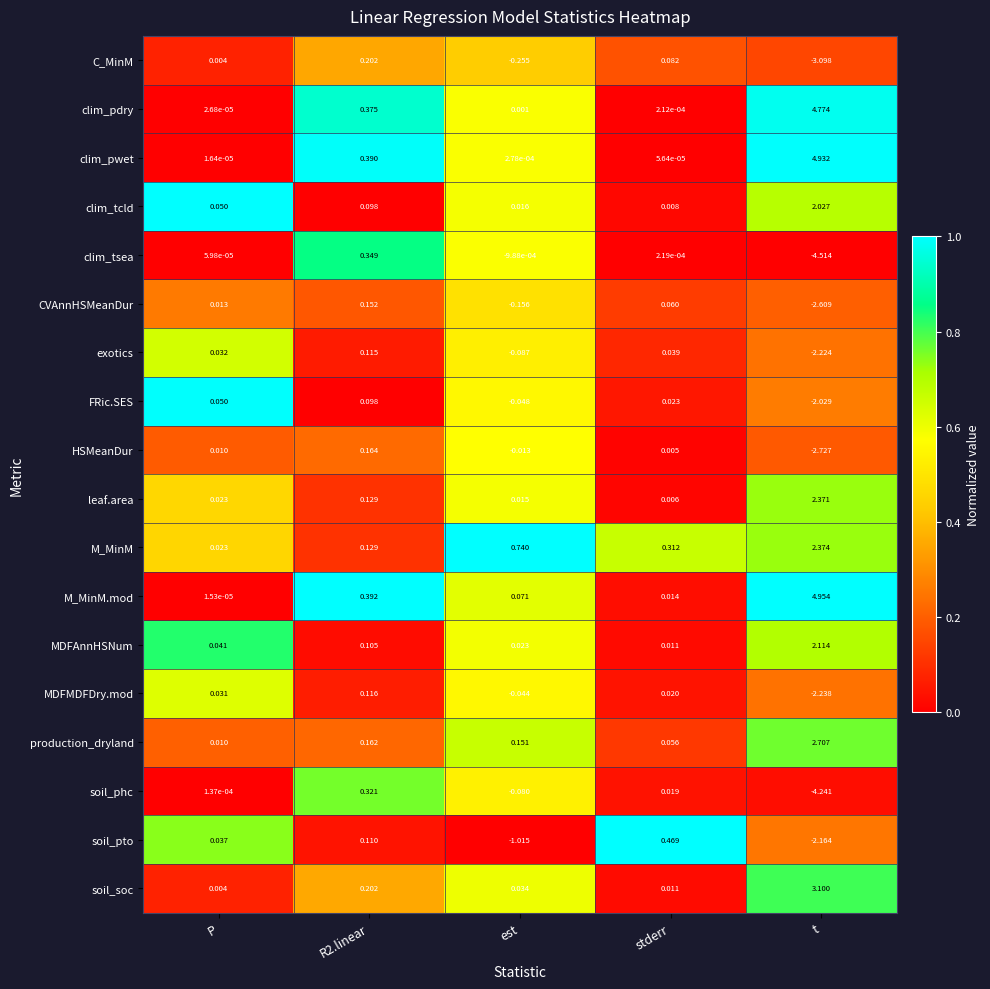

Which category has the highest value in the clim_pwet series?

t